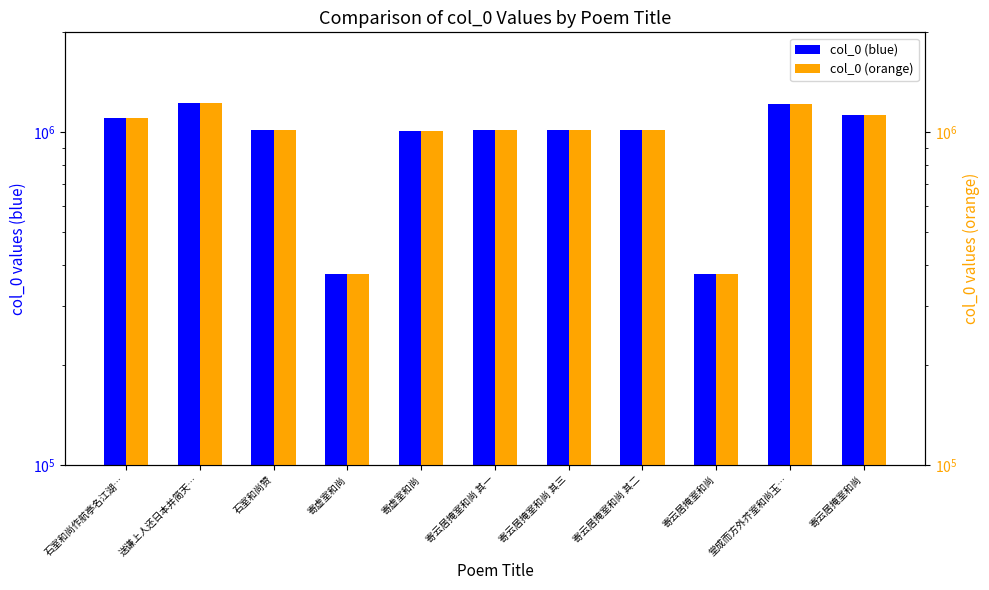

What is the lowest value of the col_0 (orange) series?

373743